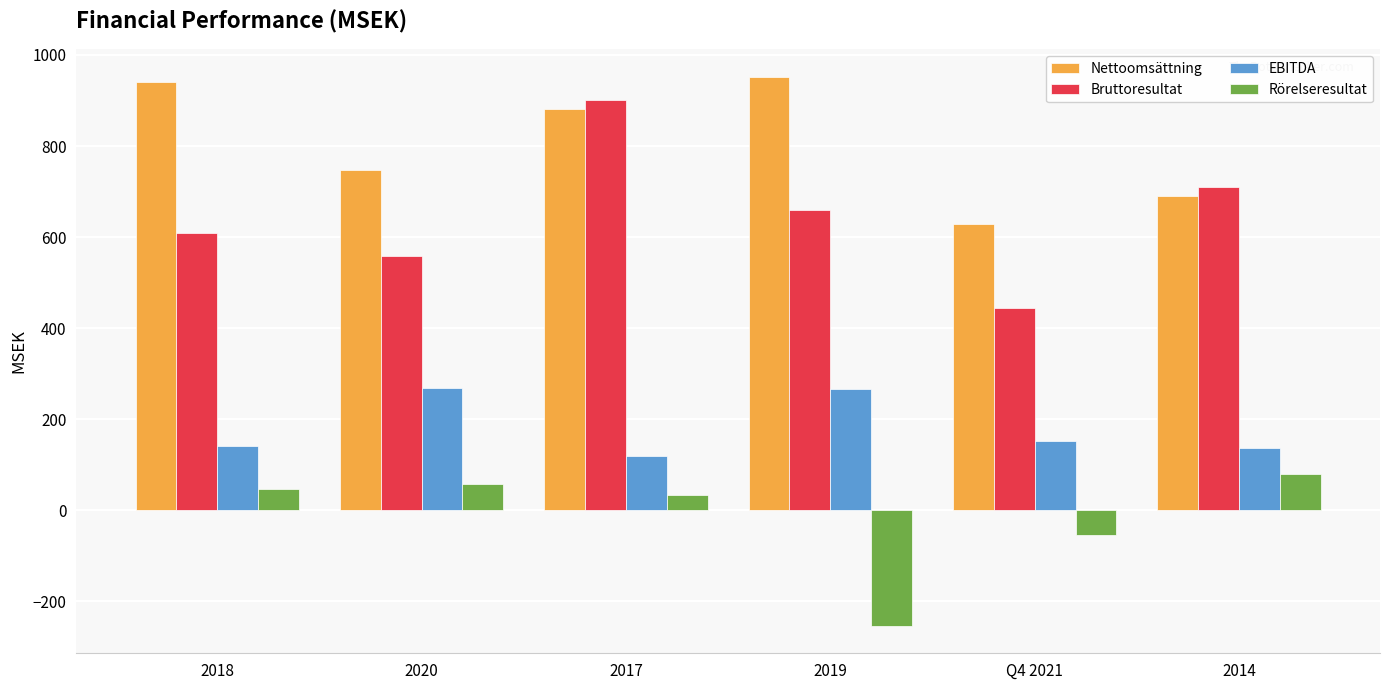

What is the total value across all series at Q4 2021?

1170.3